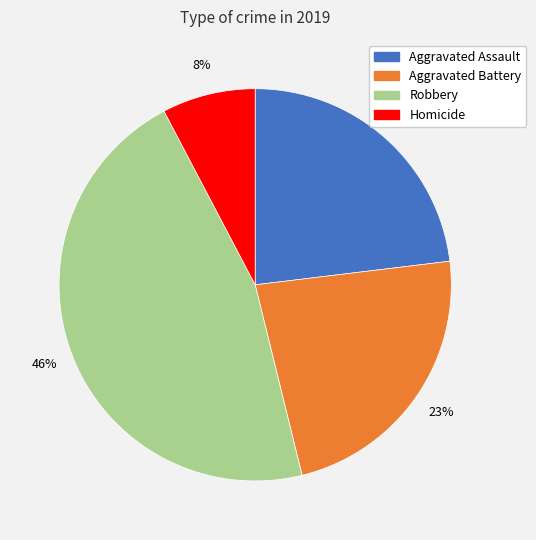

Which slice is the largest?

Robbery